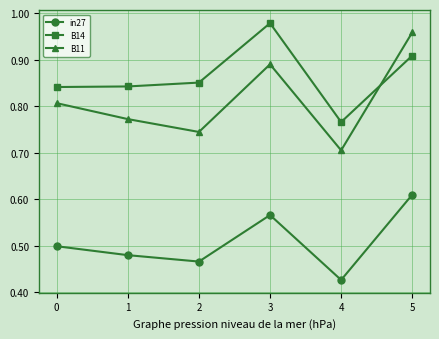

How many interior local peaks does the B11 series have?

1